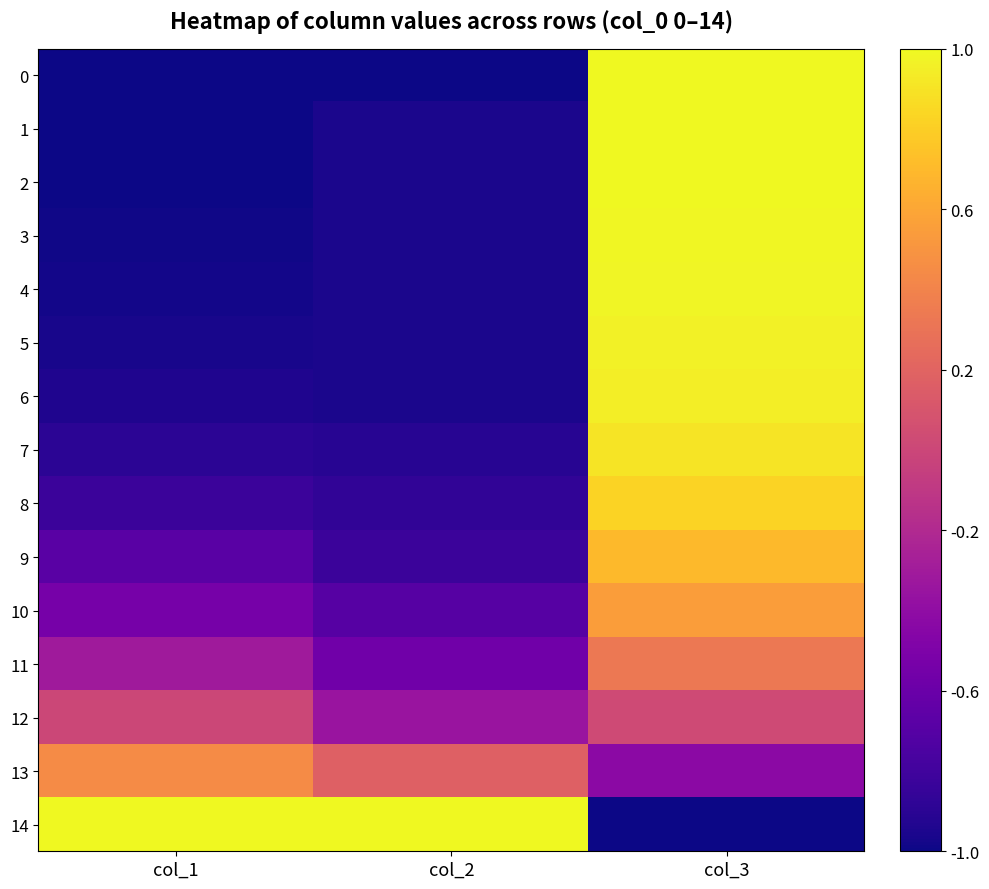

Reading right to left, transcribe all the data shown in this chart.

0: col_3=1.0	col_2=-1.0	col_1=-1.0
1: col_3=1.0	col_2=-1.0	col_1=-1.0
2: col_3=1.0	col_2=-1.0	col_1=-1.0
3: col_3=1.0	col_2=-1.0	col_1=-1.0
4: col_3=1.0	col_2=-1.0	col_1=-1.0
5: col_3=1.0	col_2=-1.0	col_1=-1.0
6: col_3=0.9	col_2=-1.0	col_1=-0.9
7: col_3=0.9	col_2=-0.9	col_1=-0.9
8: col_3=0.8	col_2=-0.9	col_1=-0.8
9: col_3=0.7	col_2=-0.8	col_1=-0.7
10: col_3=0.5	col_2=-0.7	col_1=-0.5
11: col_3=0.3	col_2=-0.6	col_1=-0.3
12: col_3=0.0	col_2=-0.3	col_1=0.0
13: col_3=-0.4	col_2=0.2	col_1=0.4
14: col_3=-1.0	col_2=1.0	col_1=1.0